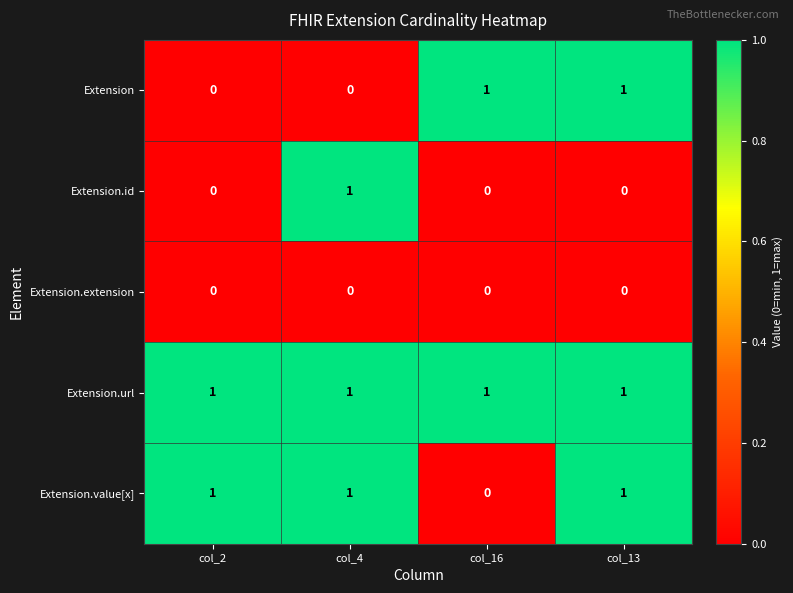

Is the value of Extension.url at col_13 greater than the value of Extension.value[x] at col_16?

Yes